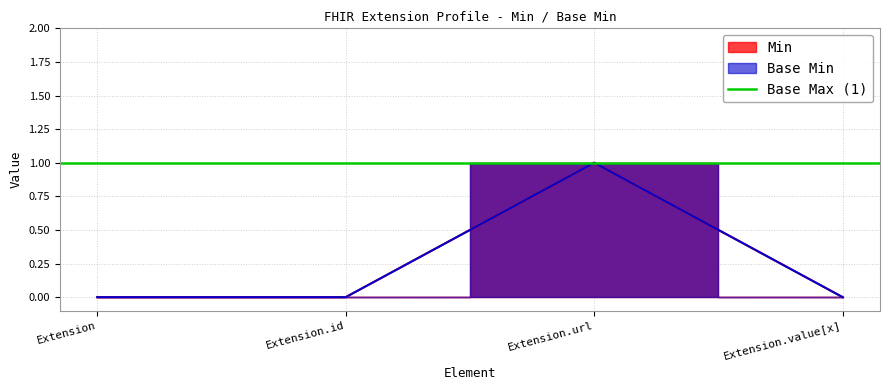

What position from the left is Extension?

1